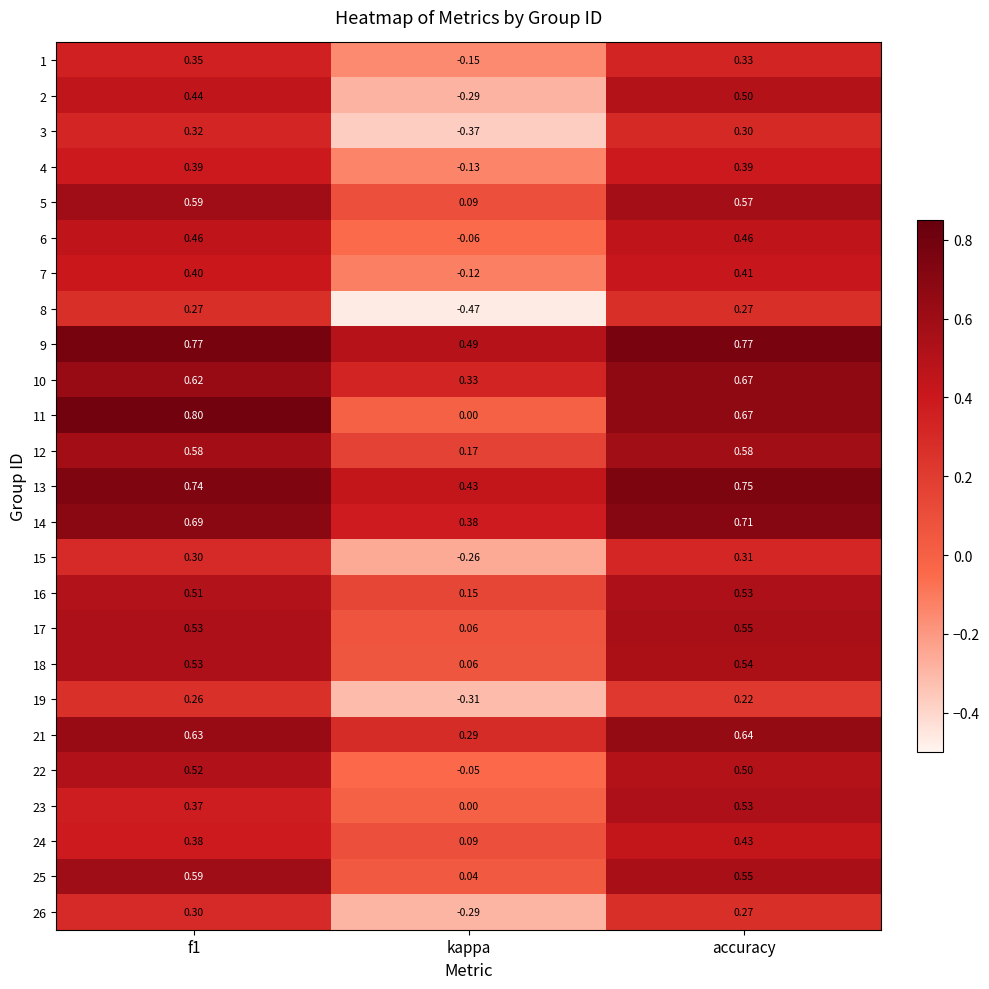

Is the value of 16 at accuracy greater than the value of 2 at accuracy?

Yes